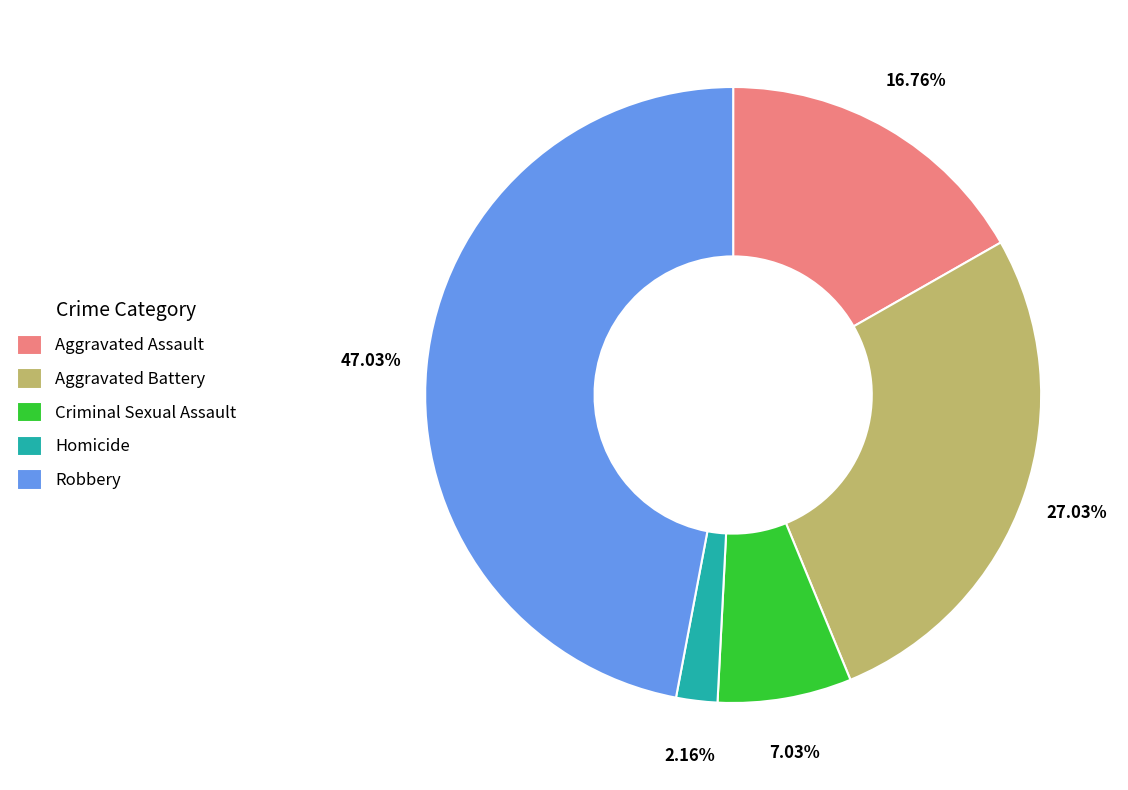

Which category has the smallest portion of the pie?

Homicide